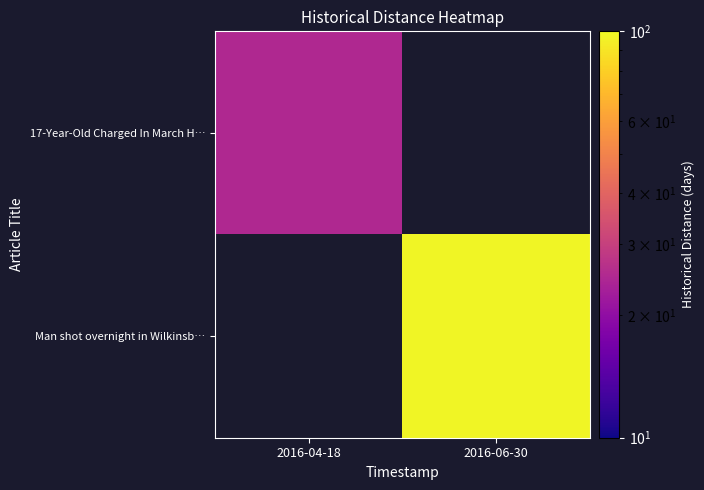

Which series has the largest range (max minus min)?

17-Year-Old Charged In March H…